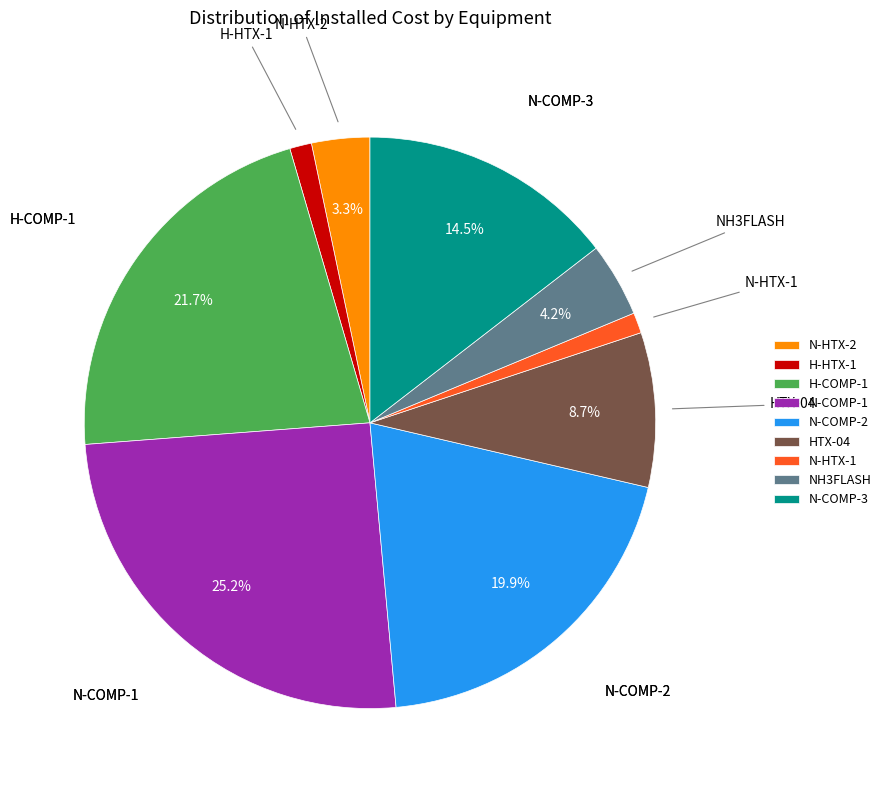

Is there a majority slice in this chart?

No